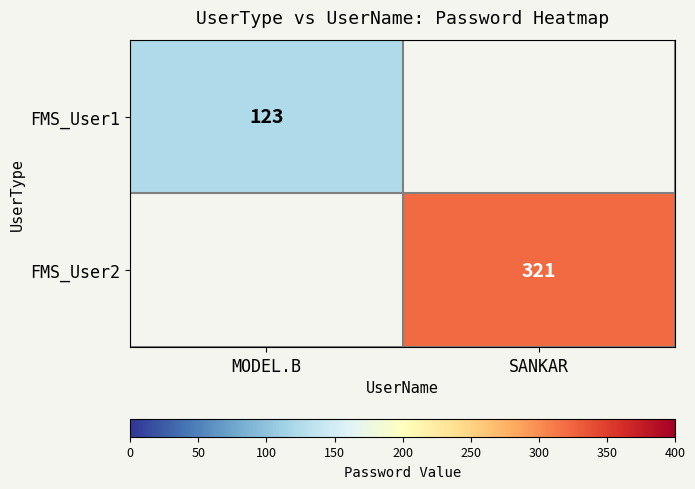

Is the value of FMS_User1 at MODEL.B greater than the value of FMS_User2 at SANKAR?

No